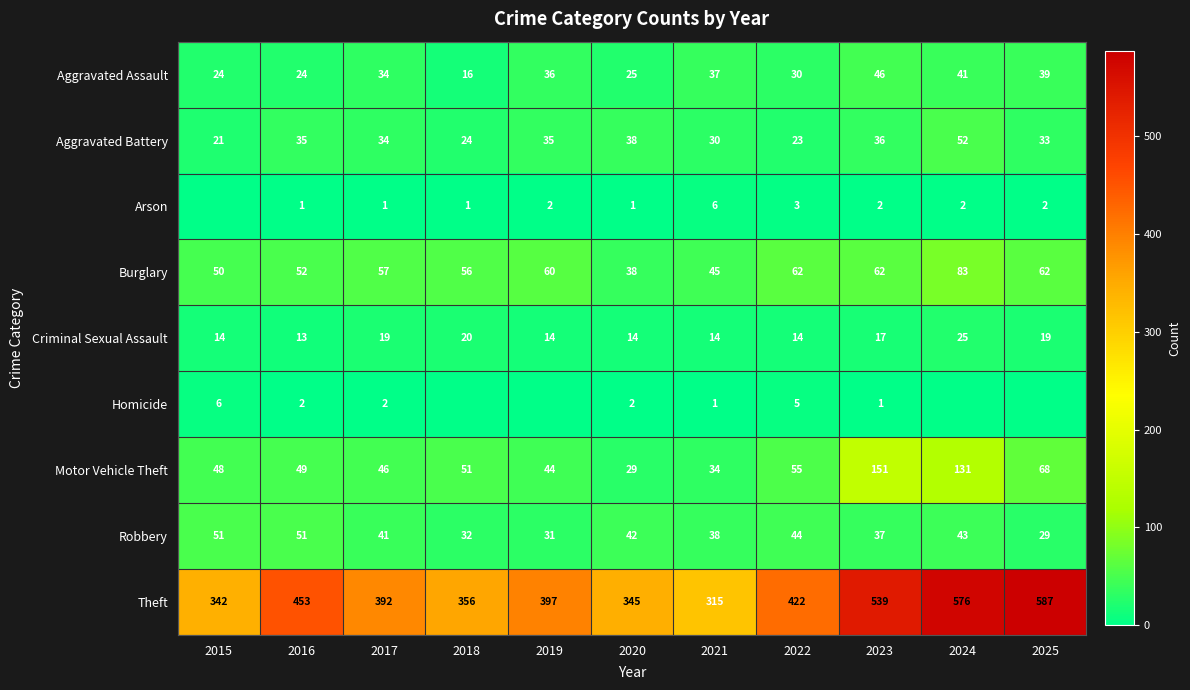

What is the spread (max minus min) of values at 2018?

356